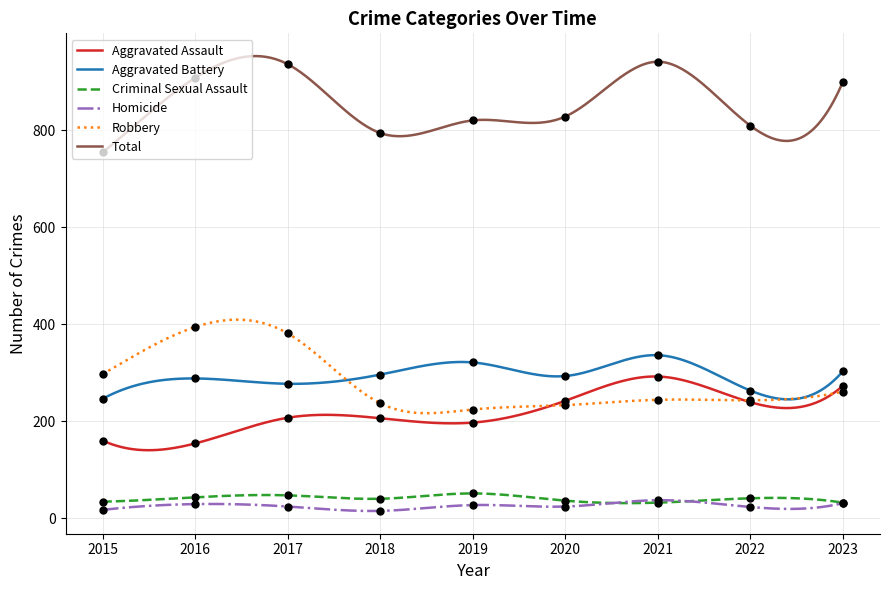

How many lines are shown in the chart?

6